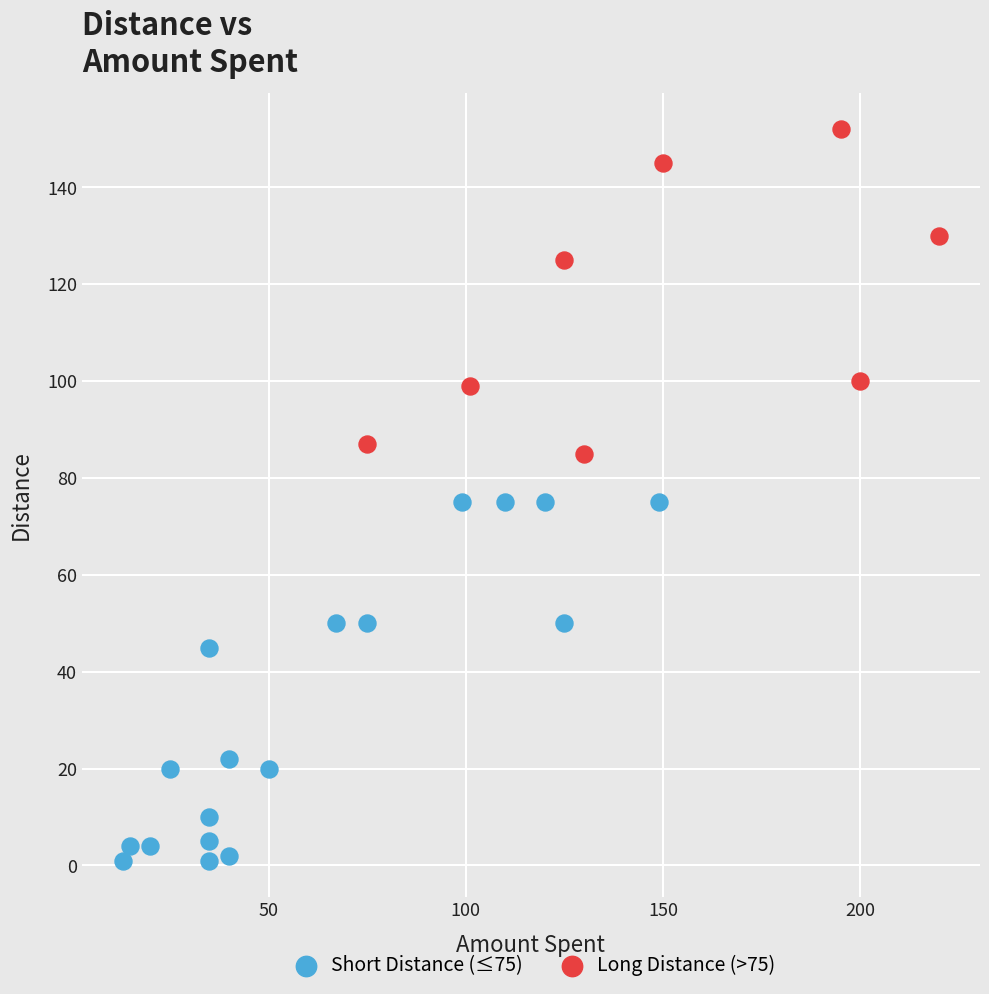

Which series contains the lowest Y value?

Short Distance (≤75)